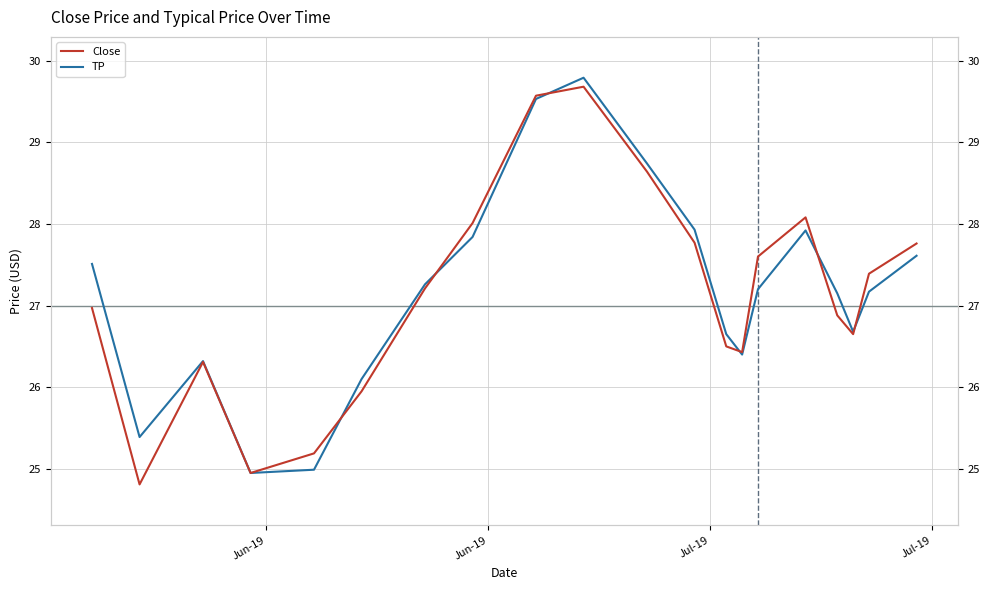

How many times do Close and TP cross each other?

6